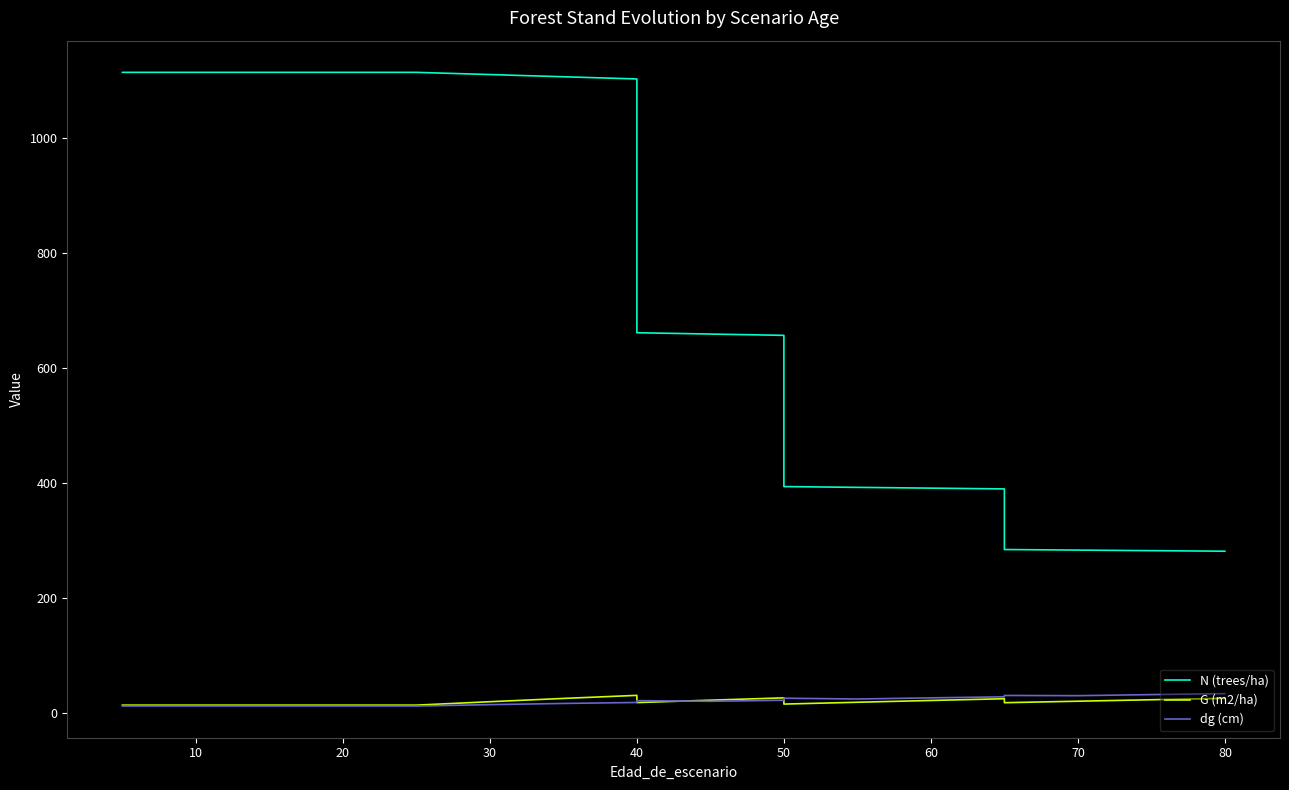

Which series has the largest total across all categories?

N (trees/ha)